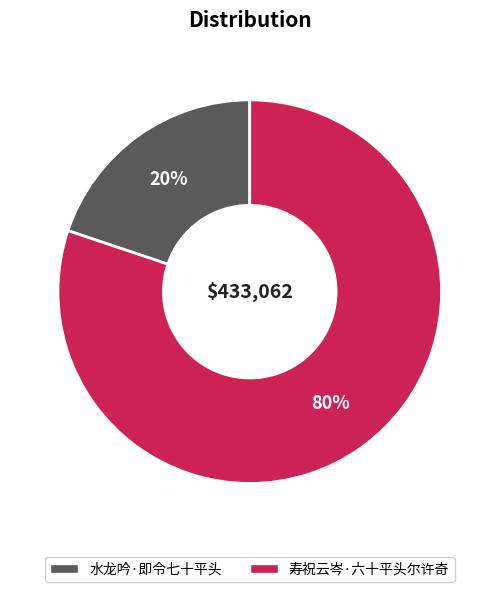

To the nearest percent, what is the difference between the largest and smallest slice percentages?

60%